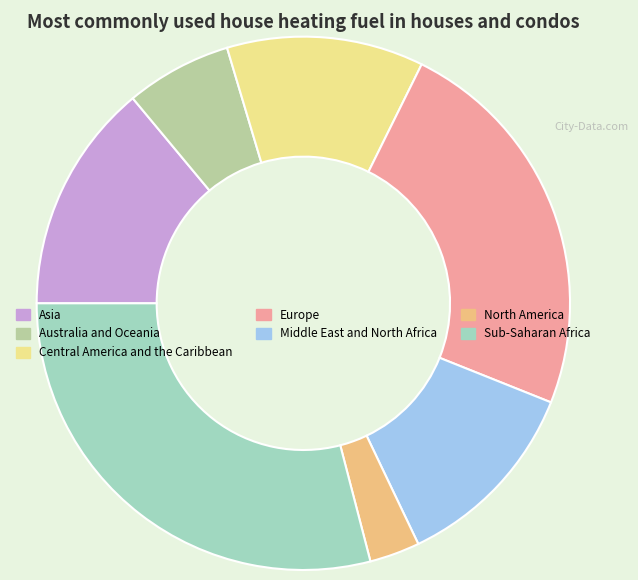

How many segments does this pie chart have?

7